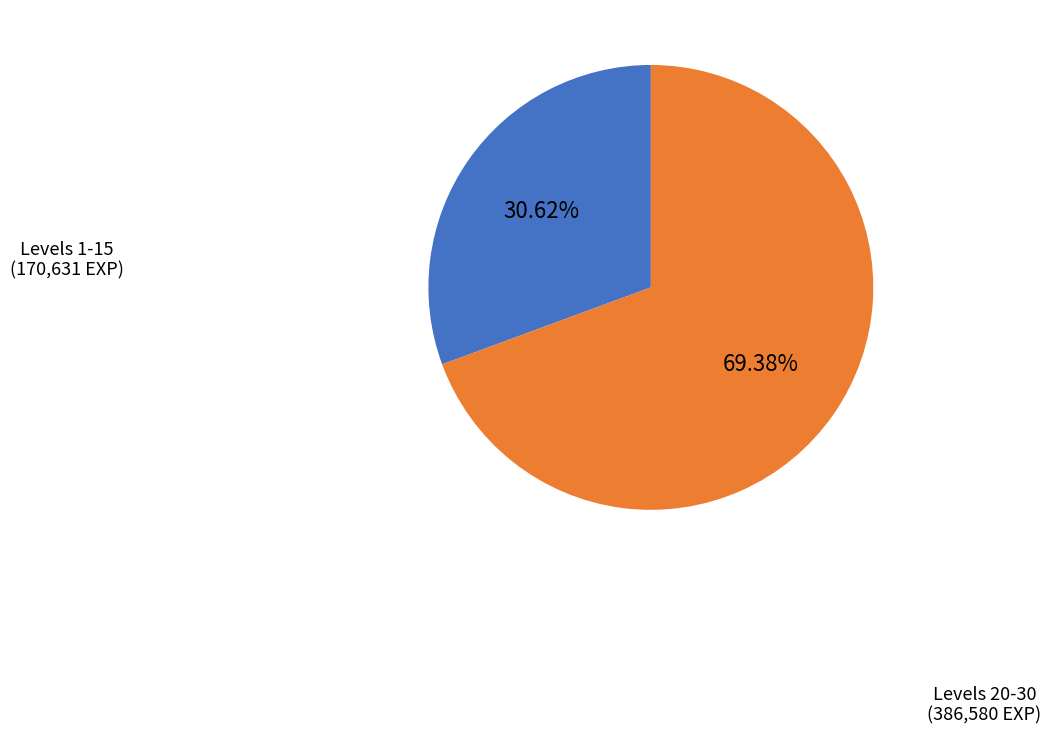

How many slices are in this pie chart?

2